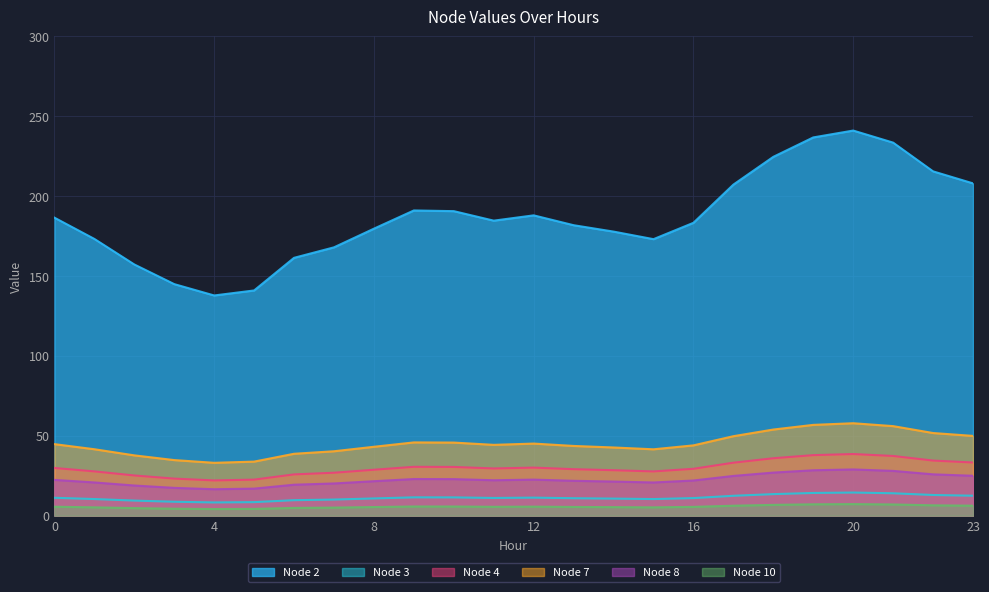

At which category does the chart reach its minimum across all series?

4